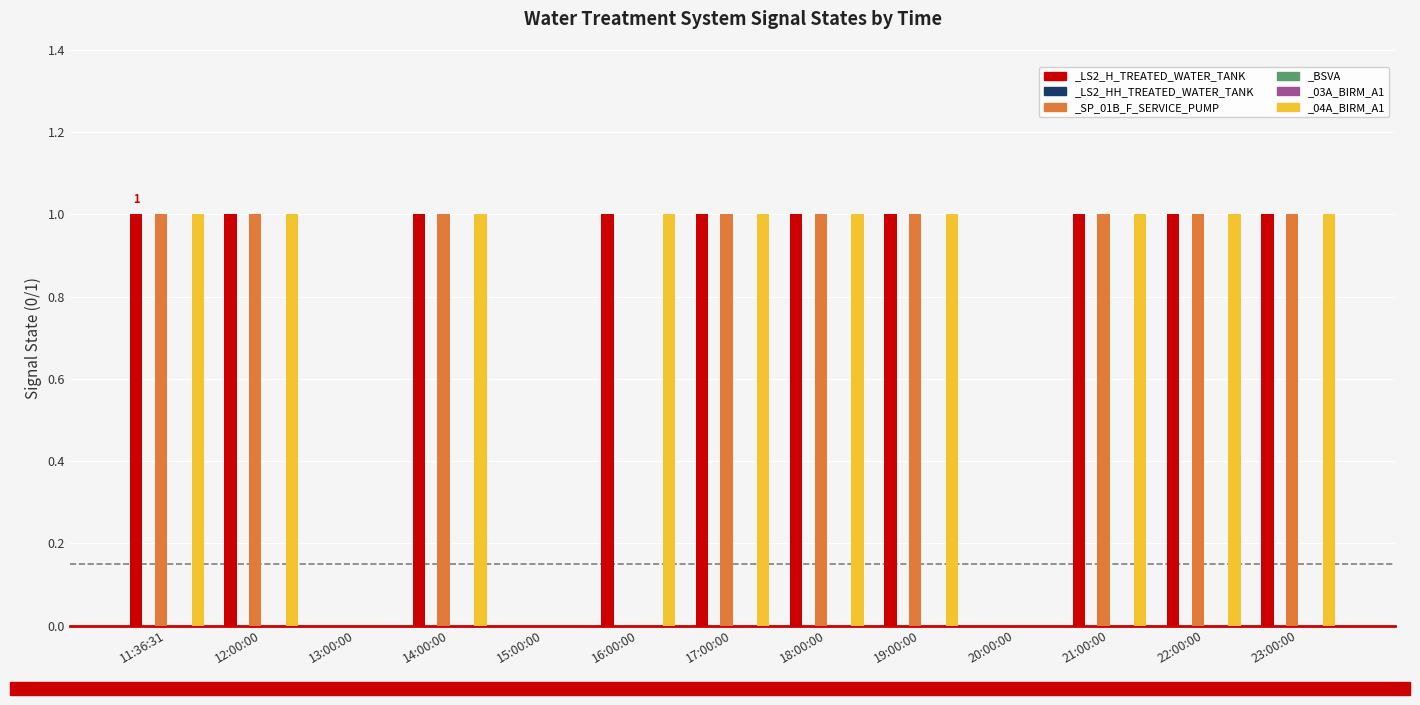

Is the value of _SP_01B_F_SERVICE_PUMP at 11:36:31 greater than the value of _04A_BIRM_A1 at 14:00:00?

No